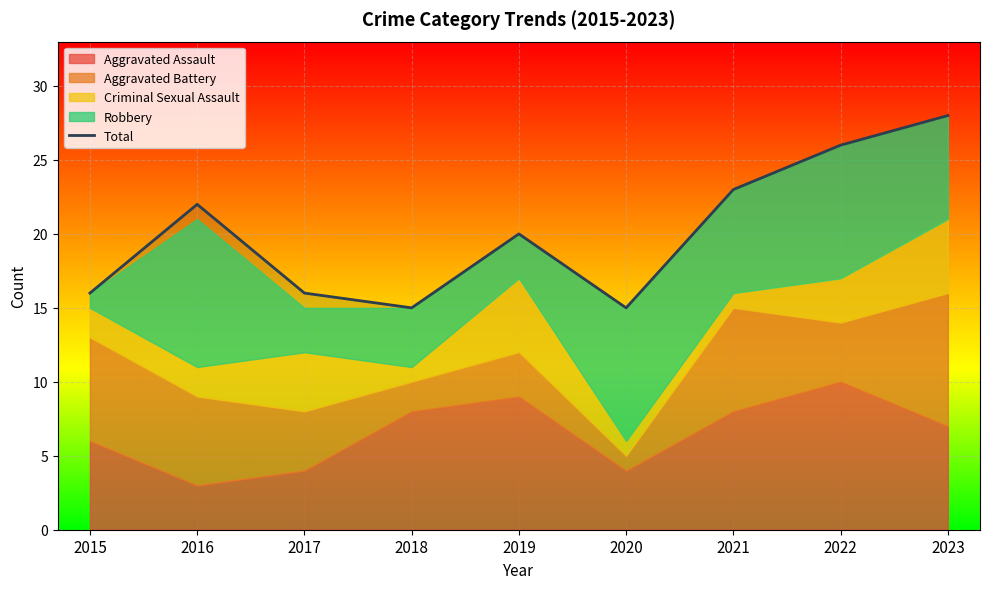

True or false: there are more than 2 points higher than both neighbors.

False